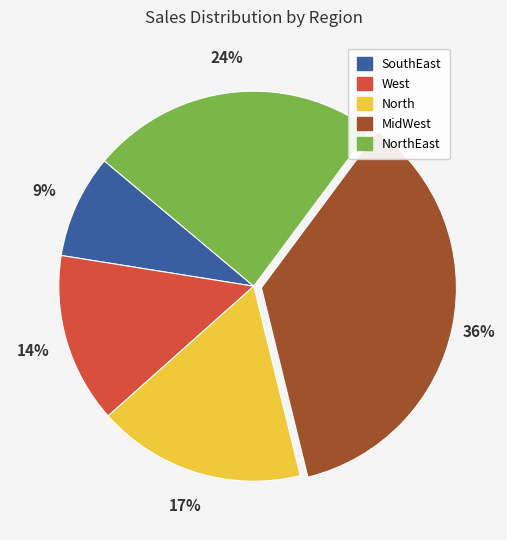

To the nearest percent, what is the difference between the largest and smallest slice percentages?

27%